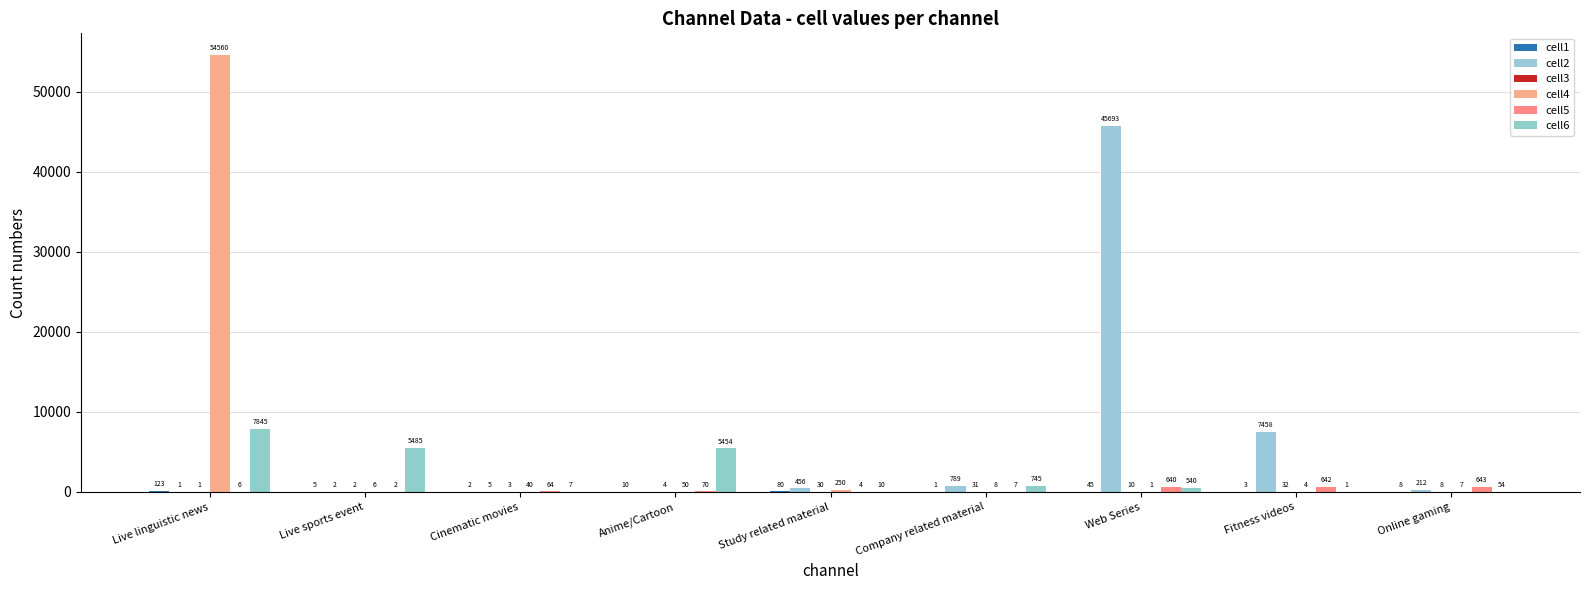

Does the chart contain stacked bars?

No